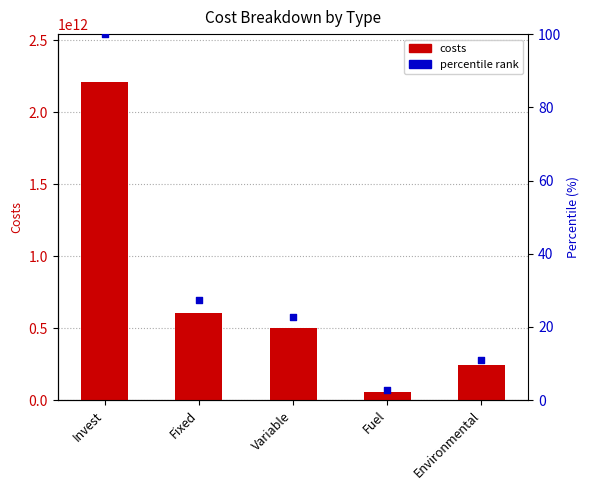

Which series contains the highest Y value?

costs